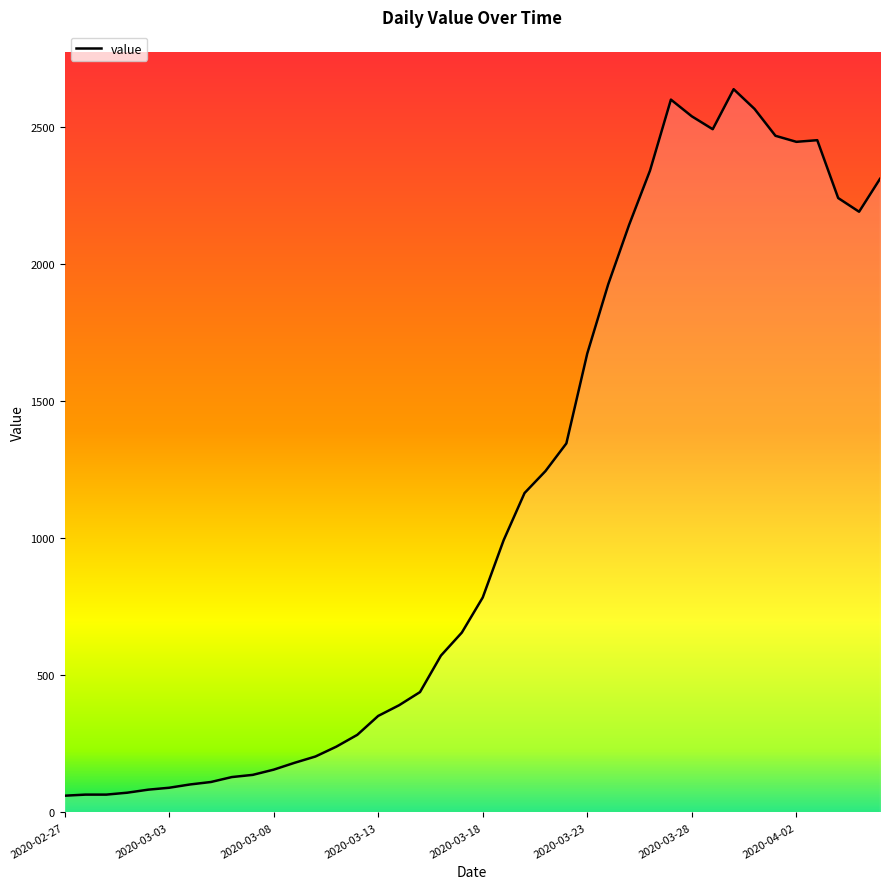

How many lines are shown in the chart?

1